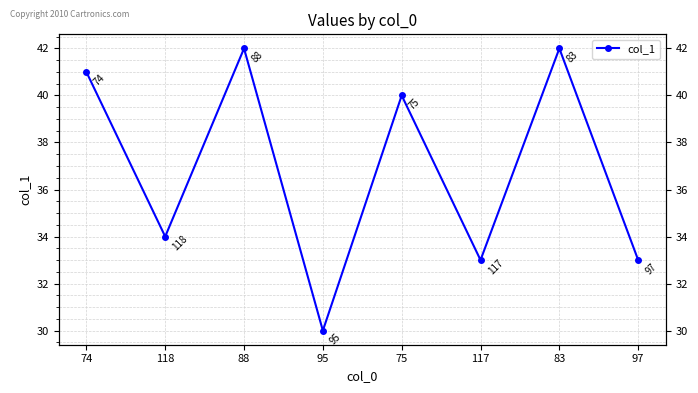

How many lines are shown in the chart?

1